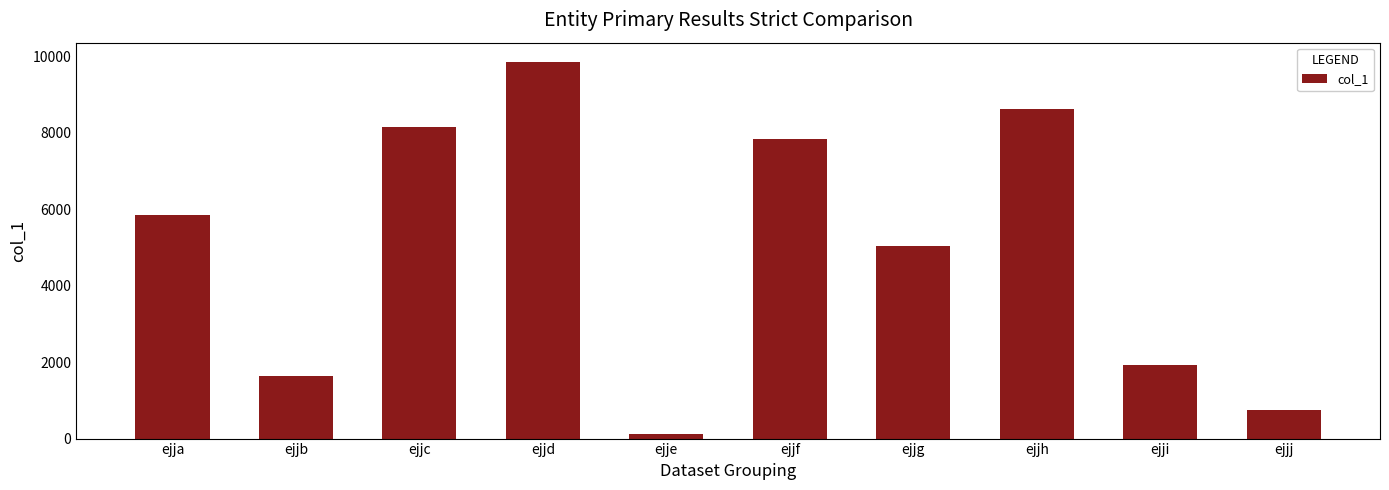

How many data points does each series have?

10